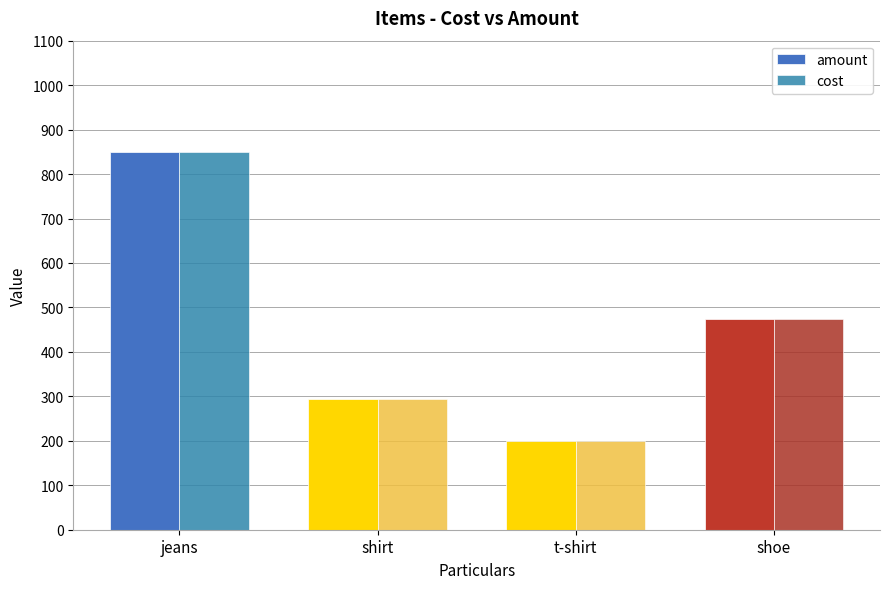

What is the label of the 1st bar from the right?

shoe